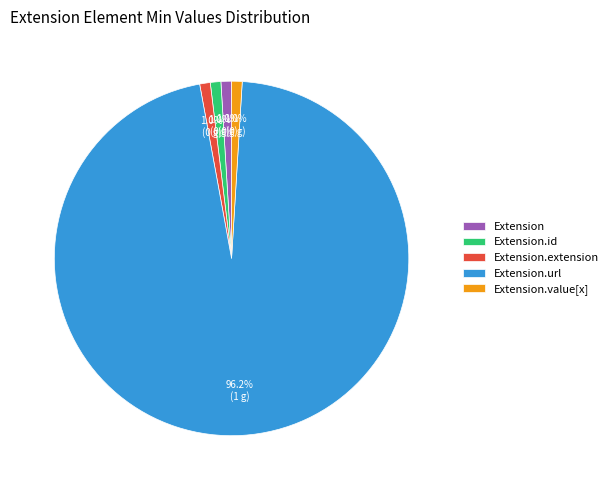

Count the number of slices in the pie.

5